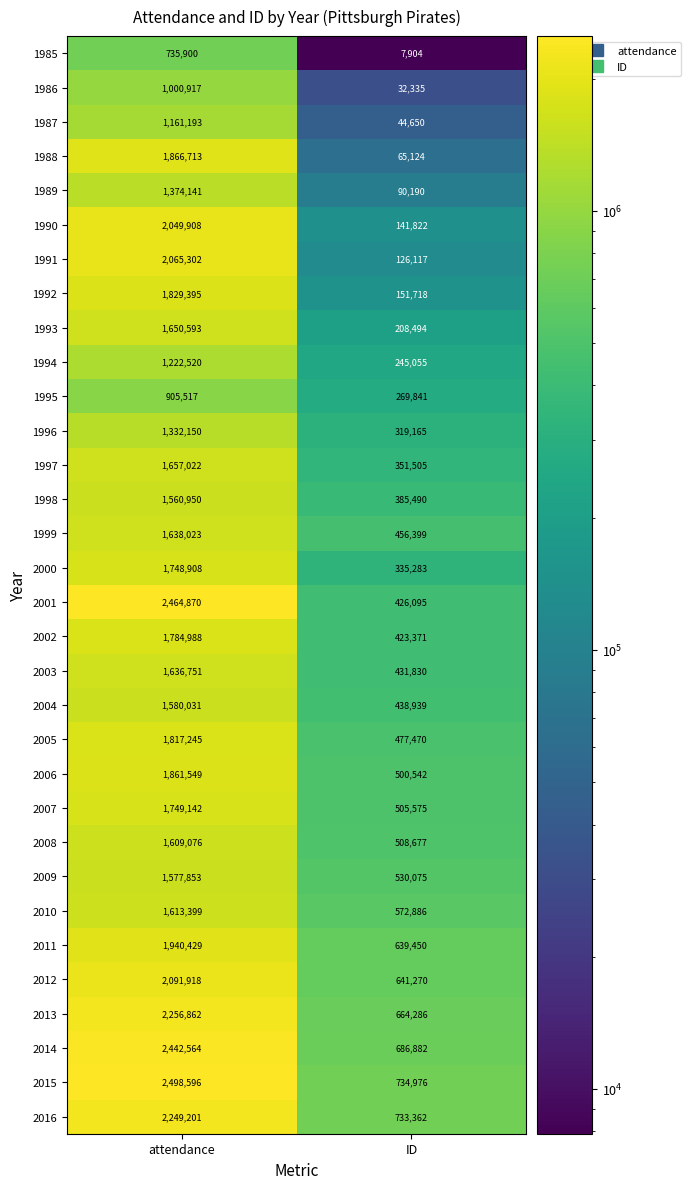

What value does the 1989 series have at ID?

90190